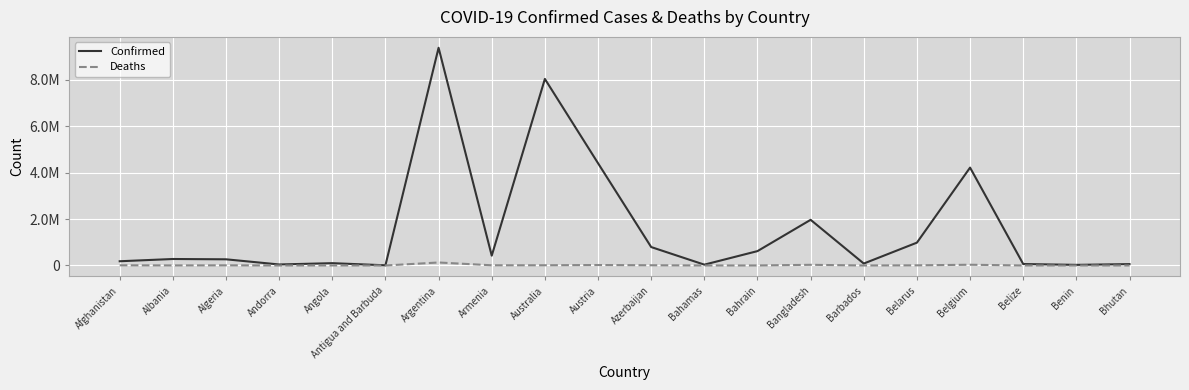

Reading right to left, list all the values displayed in this chart.

Confirmed: Bhutan=59674	Benin=27122	Belize=63037	Belgium=4211511	Belarus=982867	Barbados=83776	Bangladesh=1965173	Bahrain=618498	Bahamas=35835	Azerbaijan=793164	Austria=4400566	Australia=8026309	Armenia=423104	Argentina=9367172	Antigua and Barbuda=8625	Angola=99761	Andorra=43774	Algeria=266038	Albania=279077	Afghanistan=182149
Deaths: Bhutan=21	Benin=163	Belize=679	Belgium=31883	Belarus=6978	Barbados=473	Bangladesh=29140	Bahrain=1492	Bahamas=817	Azerbaijan=9717	Austria=20015	Australia=9705	Armenia=8629	Argentina=129070	Antigua and Barbuda=141	Angola=1900	Andorra=153	Algeria=6875	Albania=3497	Afghanistan=7717